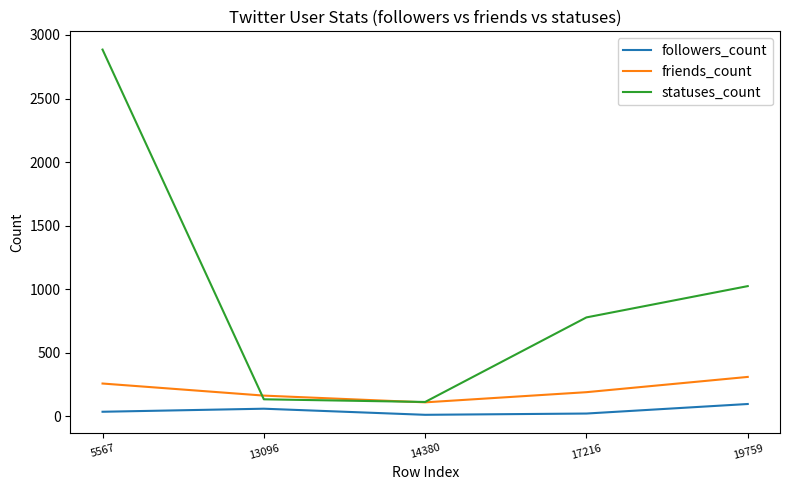

Which series changed the most between 13096 and 17216?

statuses_count